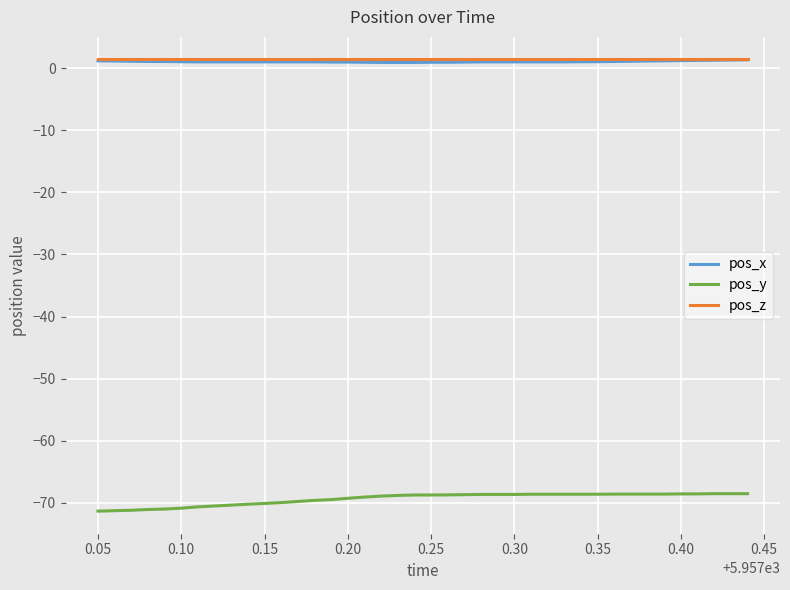

True or false: pos_x and pos_y cross at least once.

False